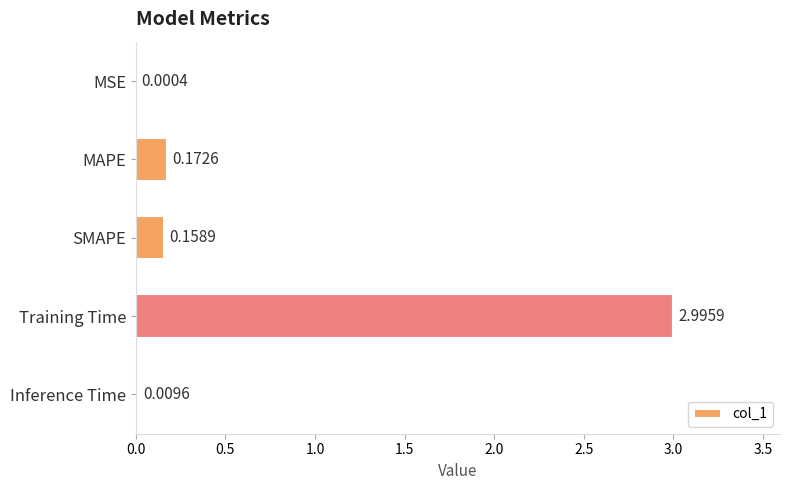

Which label corresponds to the largest value in the chart?

Training Time